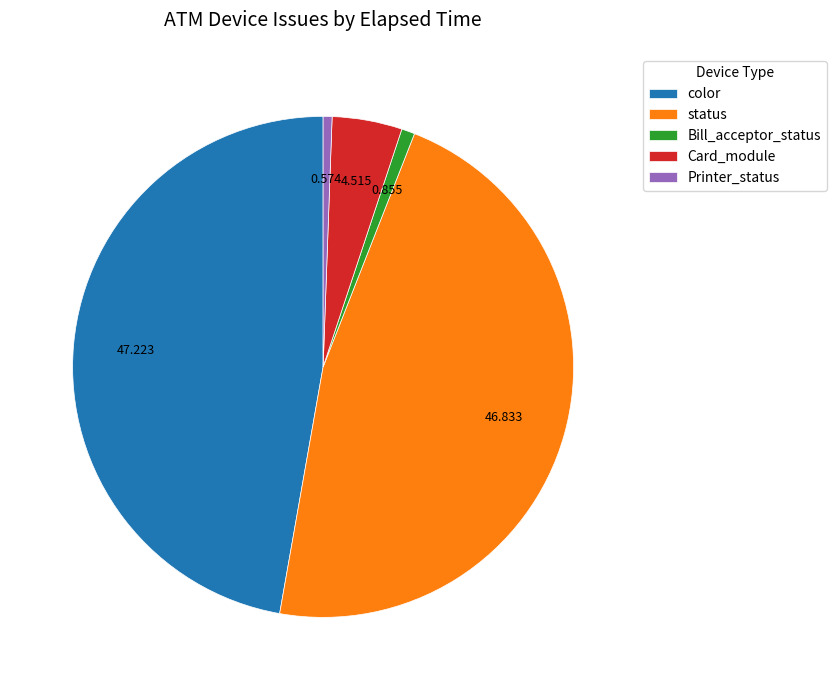

Is there a majority slice in this chart?

No